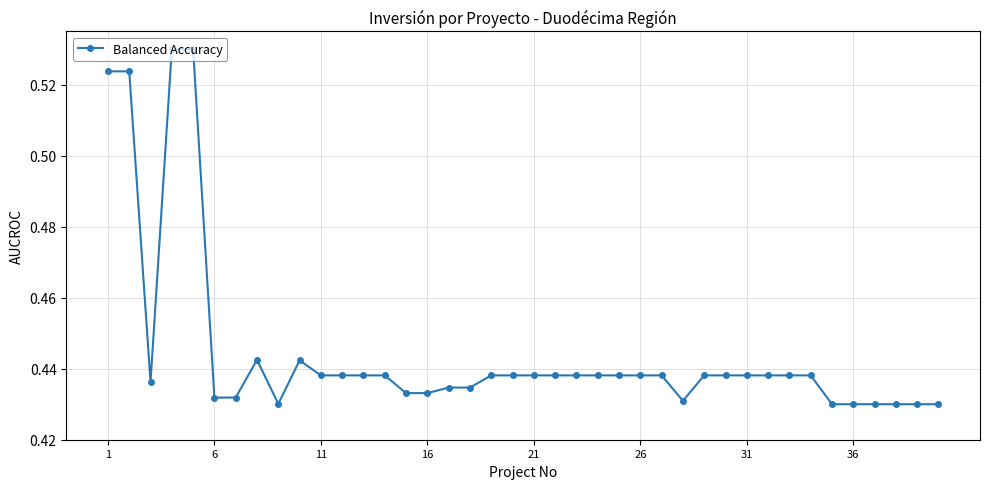

What is the sum of all values?

17.8